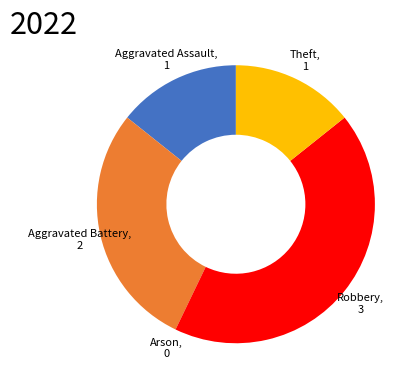

Do Aggravated Battery, 2 and Robbery, 3 together represent more than half of the pie?

Yes